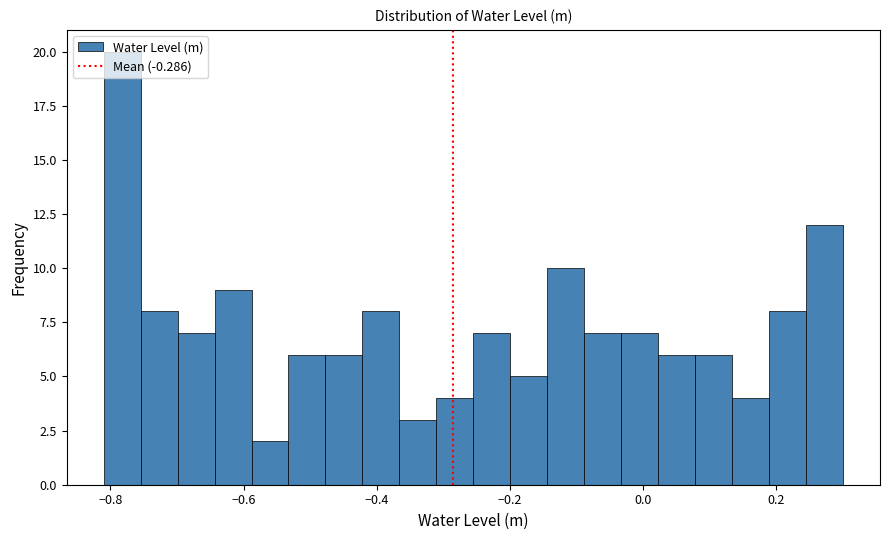

Around what value on the x-axis is the tallest bar? Give the approximate position of its centre, as read against the axis.

-0.78